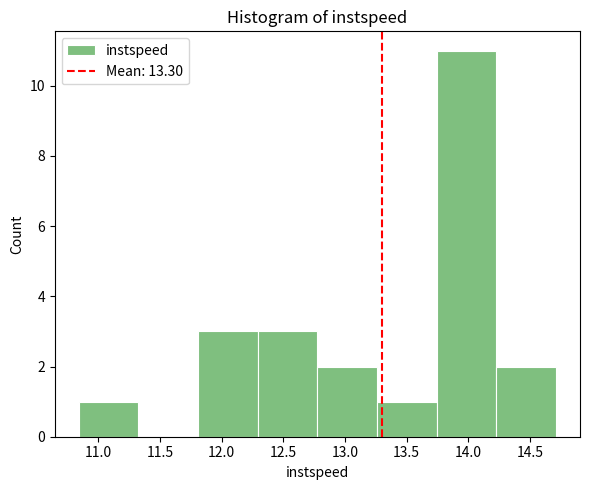

Reading left to right, list every bar in this chart as the range it spans on the x-axis followed by its height. Neither the bar edges nor the heights are printed on the chart, so give them approximately, as read against the axes.

10.85 to 11.30: 1
11.30 to 11.80: 0
11.80 to 12.30: 3
12.30 to 12.80: 3
12.80 to 13.25: 2
13.25 to 13.75: 1
13.75 to 14.25: 11
14.25 to 14.70: 2